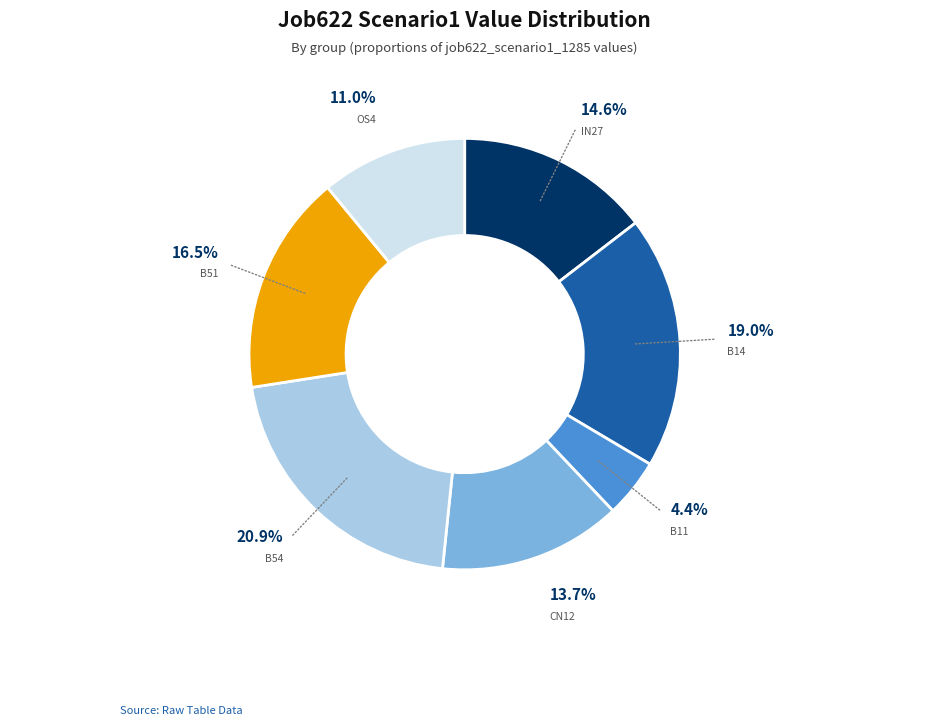

Is there a majority slice in this chart?

No